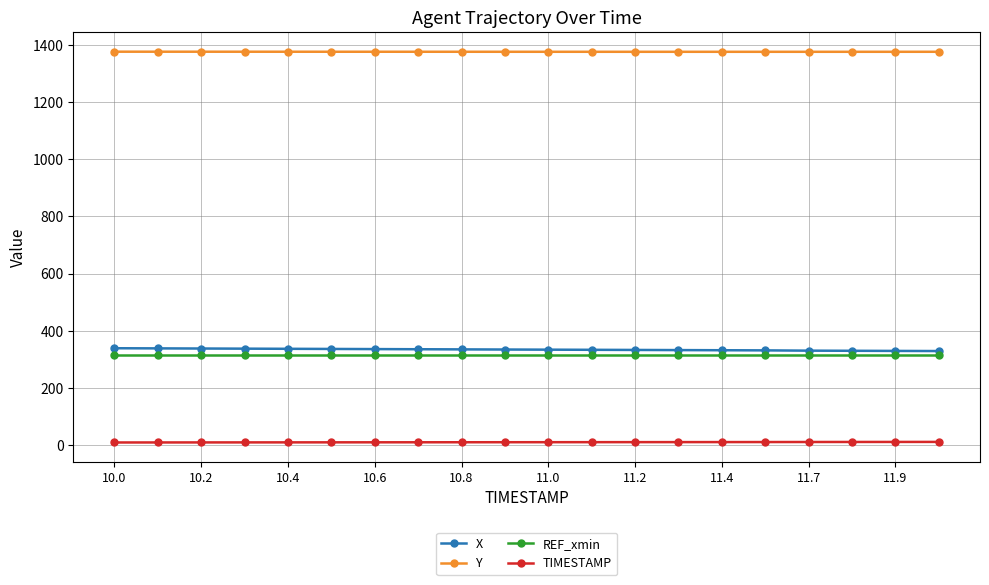

What are all the series names shown in the legend?

X, Y, REF_xmin, TIMESTAMP